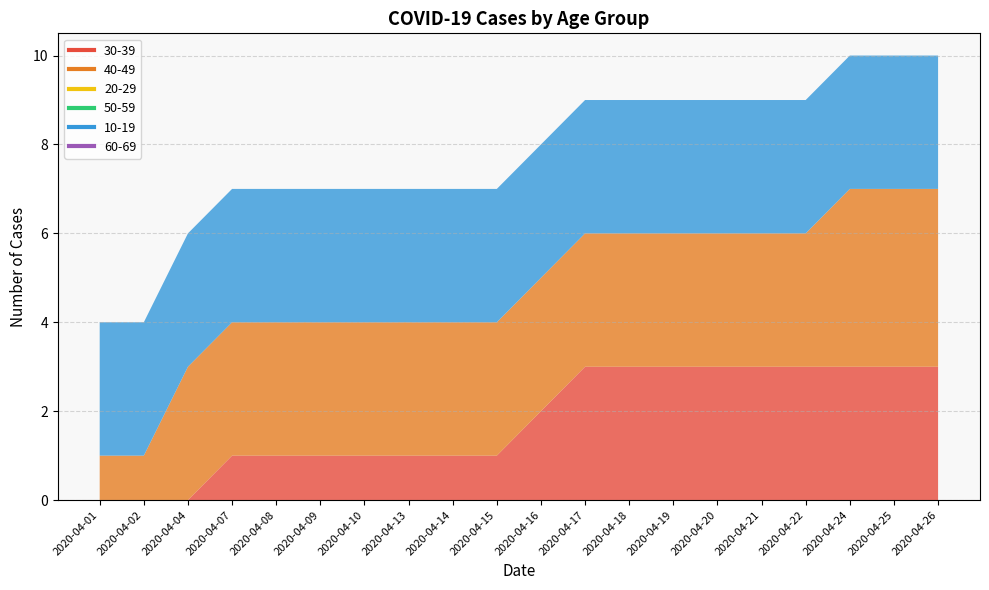

Does the chart display data point markers on the line(s)?

No